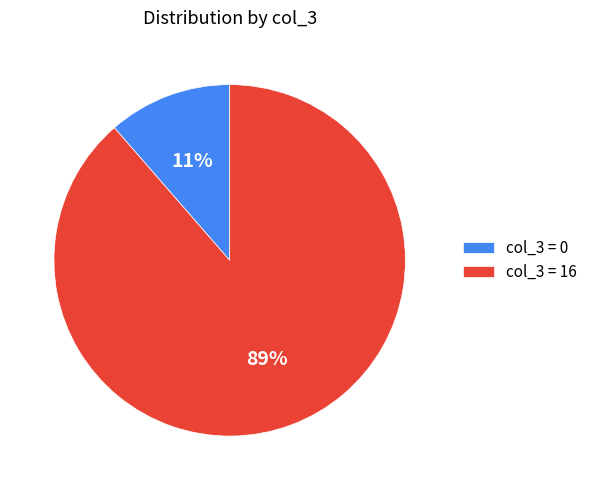

The col_3 = 0 slice represents 21% of the pie. True or false?

False